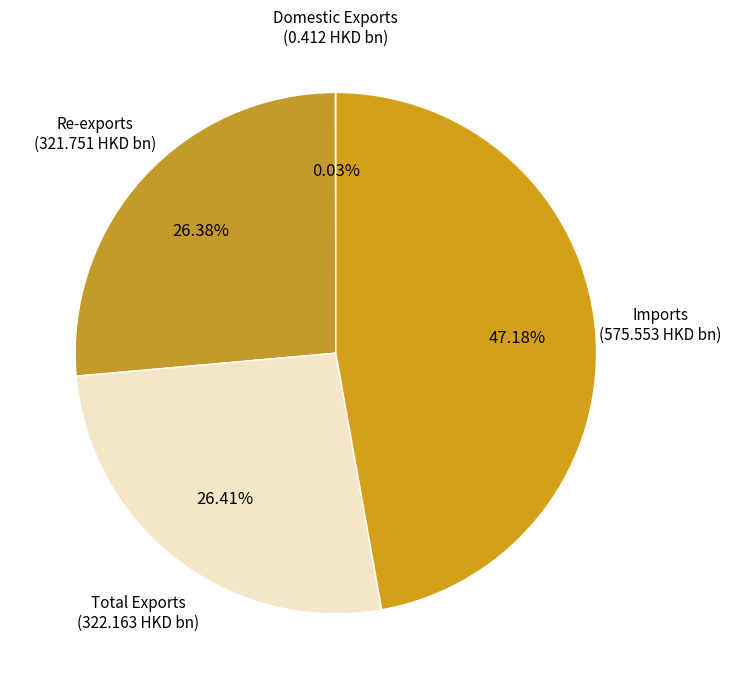

Combined, do Imports and Total Exports account for over 50%?

Yes